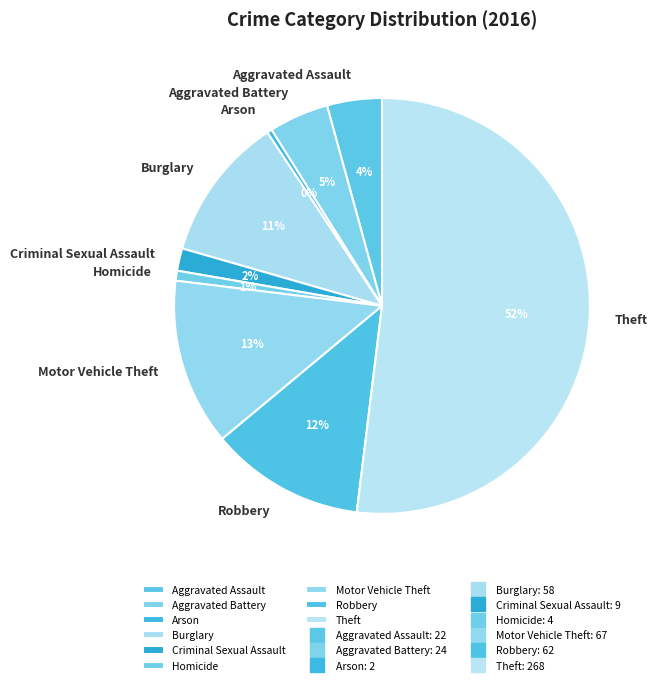

What is the largest slice in the pie chart?

Theft